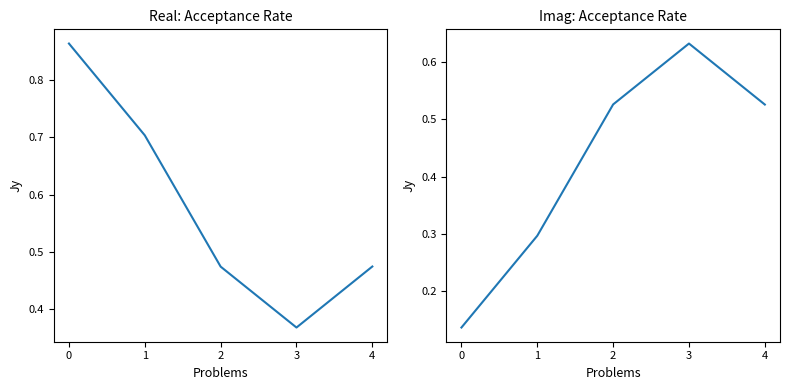

List the series in order of their overall mean, lowest first.

Acceptance Rate (Inv), Acceptance Rate